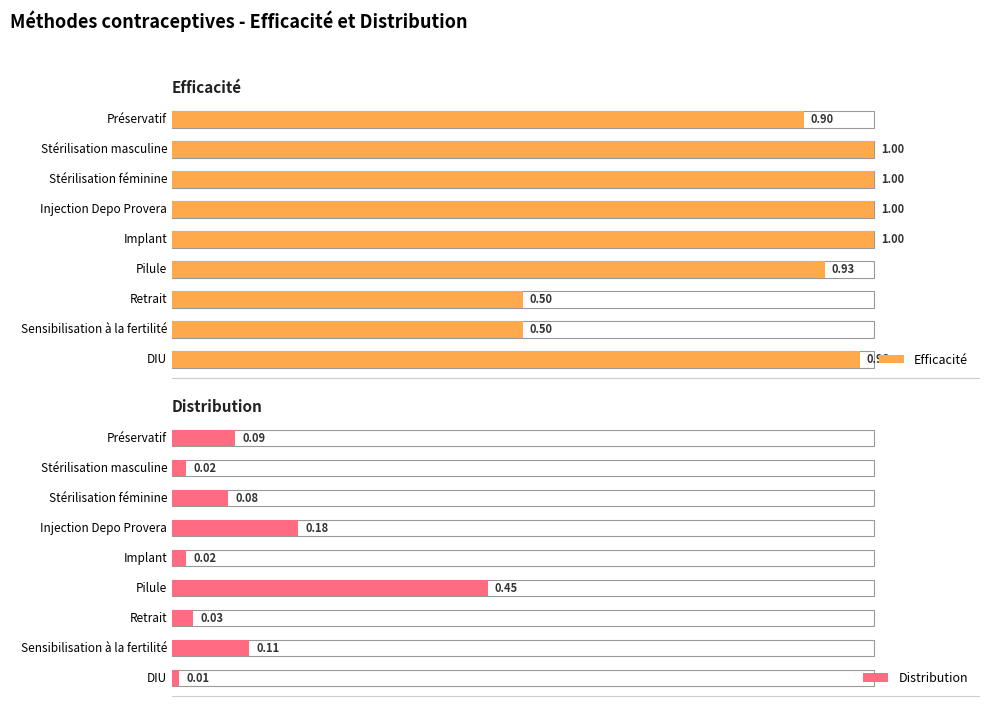

How many categories are shown in the chart?

9